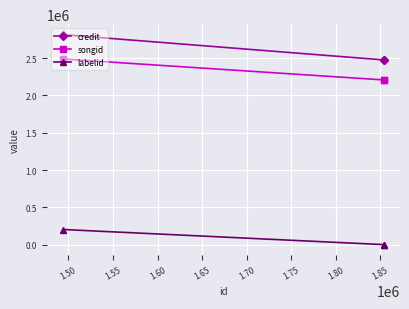

Which series has the largest total across all categories?

credit